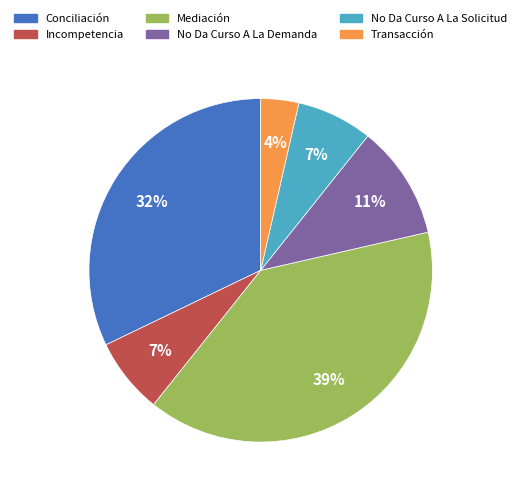

To the nearest percent, what is the combined percentage of Incompetencia and Transacción?

11%